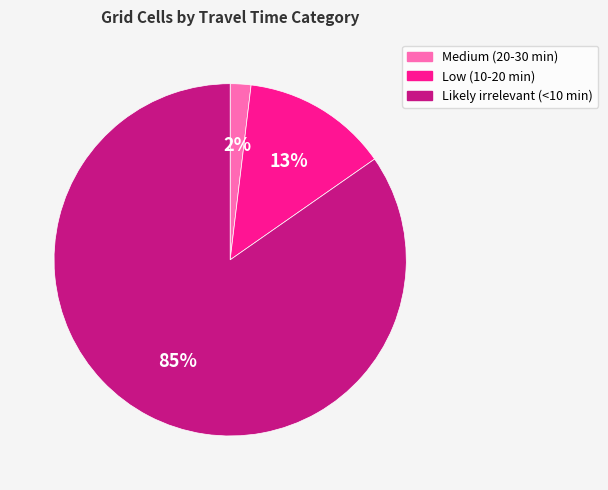

Between Likely irrelevant (<10 min) and Medium (20-30 min), which is larger?

Likely irrelevant (<10 min)